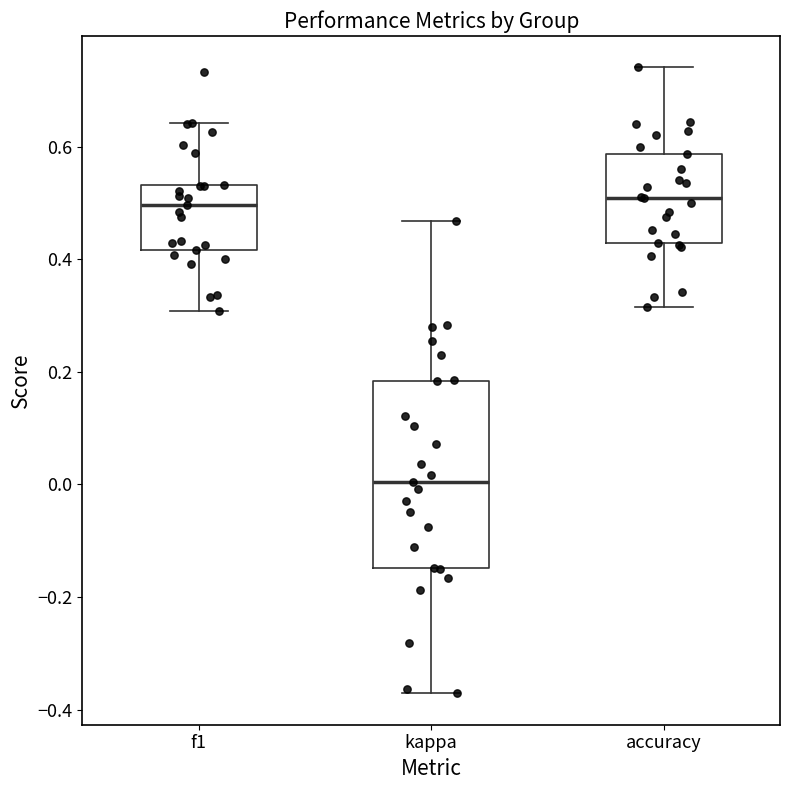

Reading left to right, read every box against the y-axis: the position of its median line, the range the box covers, and the ends of its whiskers. The values are not printed on the chart, so give them approximately, as read against the axis.

f1: median 0.50, box 0.42 to 0.54, whiskers 0.30 to 0.64
kappa: median 0.00, box -0.14 to 0.18, whiskers -0.38 to 0.46
accuracy: median 0.50, box 0.42 to 0.58, whiskers 0.32 to 0.74